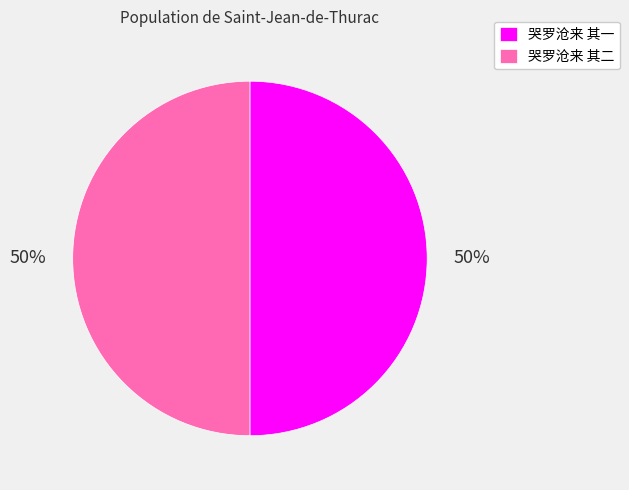

True or false: 哭罗沧来 其二 accounts for 37% of the total.

False